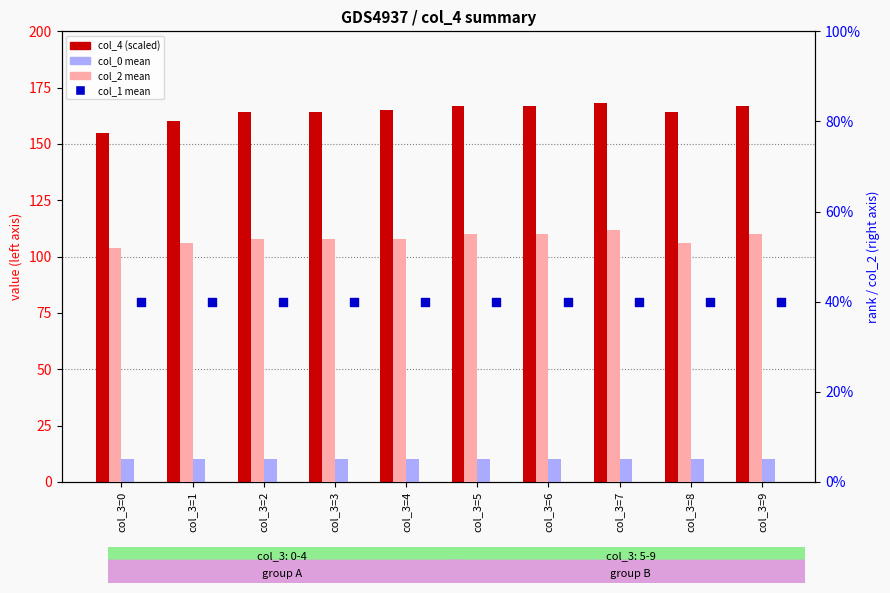

At how many categories does at least one series exceed 119?

10